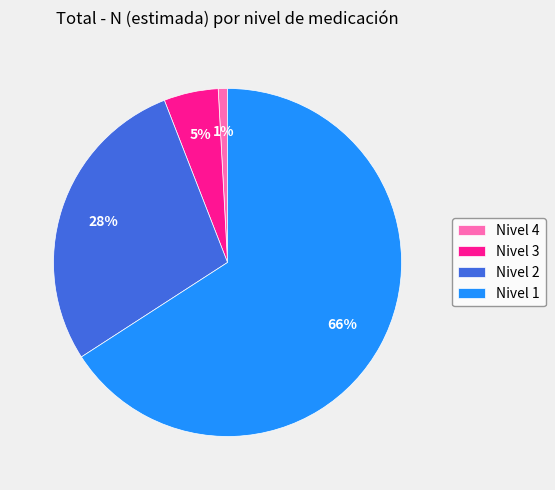

True or false: Nivel 3 accounts for 16% of the total.

False